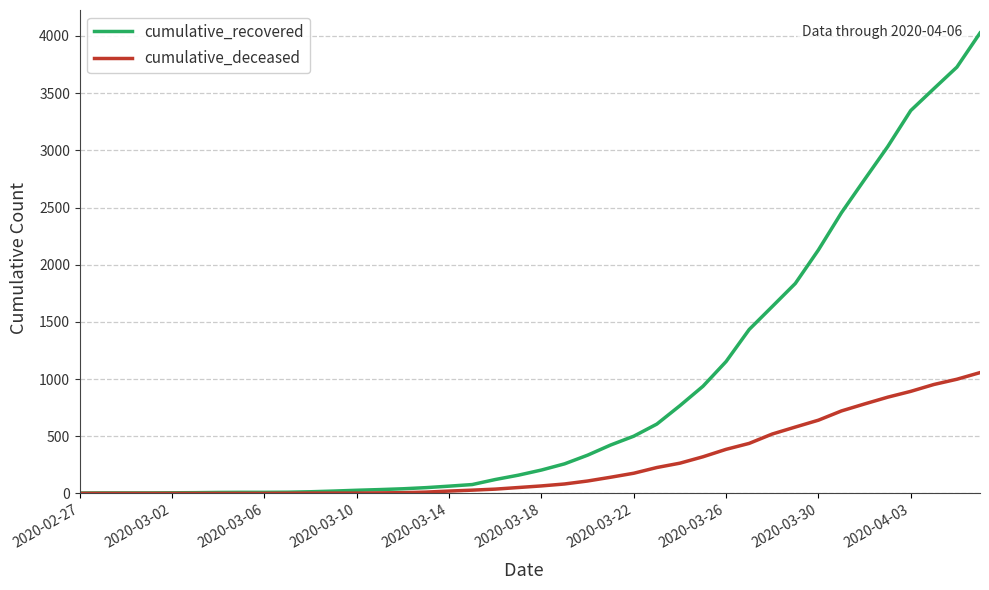

Is this an area chart (filled region under the line)?

No